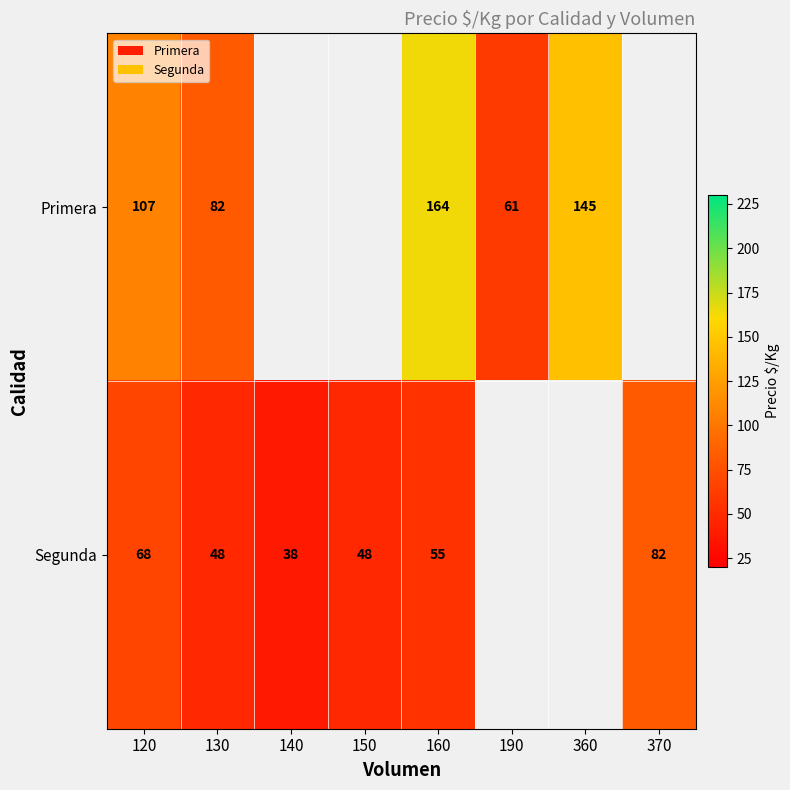

The Segunda series shows 33 at 150. True or false?

False